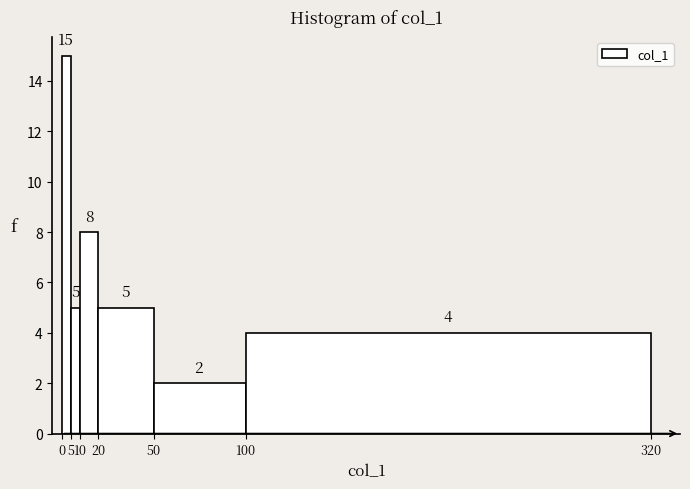

What is the height of the bar covering 20 to 50 on the x-axis?

5